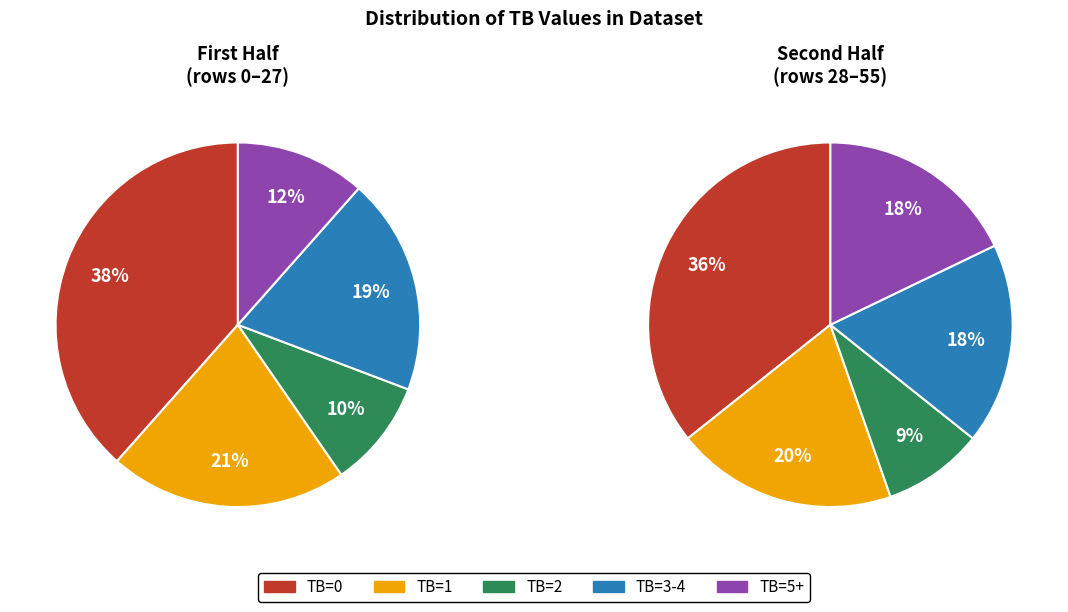

How many segments does this pie chart have?

10